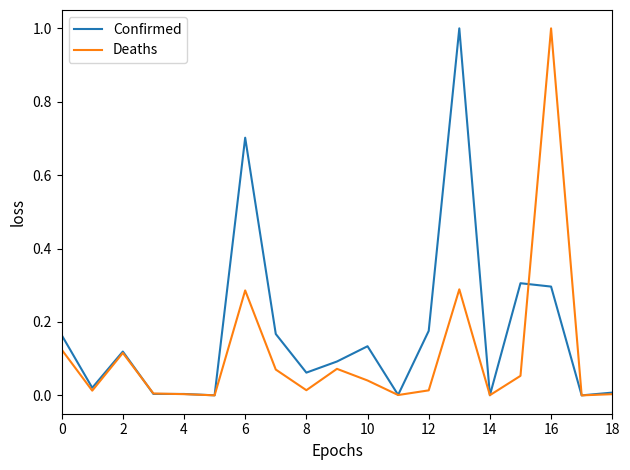

Does the chart display data point markers on the line(s)?

No